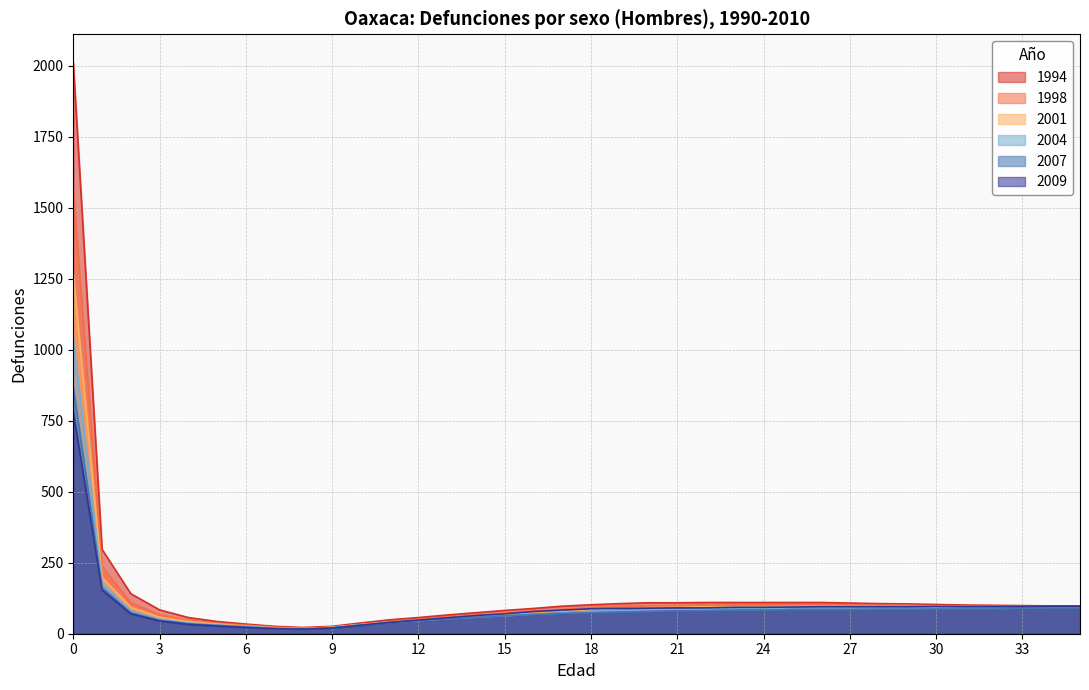

What is the sum of the 2001 values at 3 and 9?

81